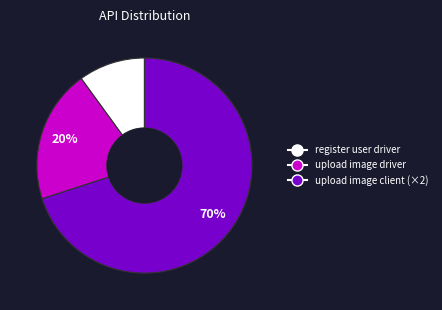

Is there any slice that represents more than half of the pie?

Yes